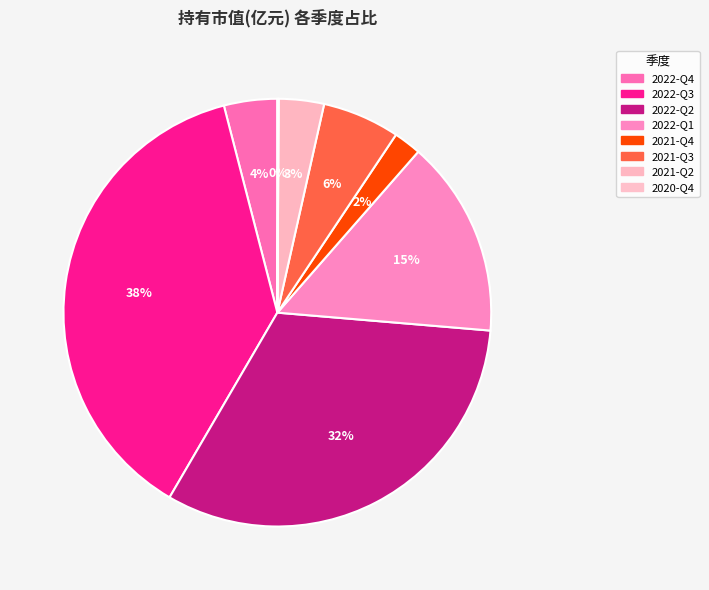

What portion of the pie excludes 2020-Q4?

99.9%